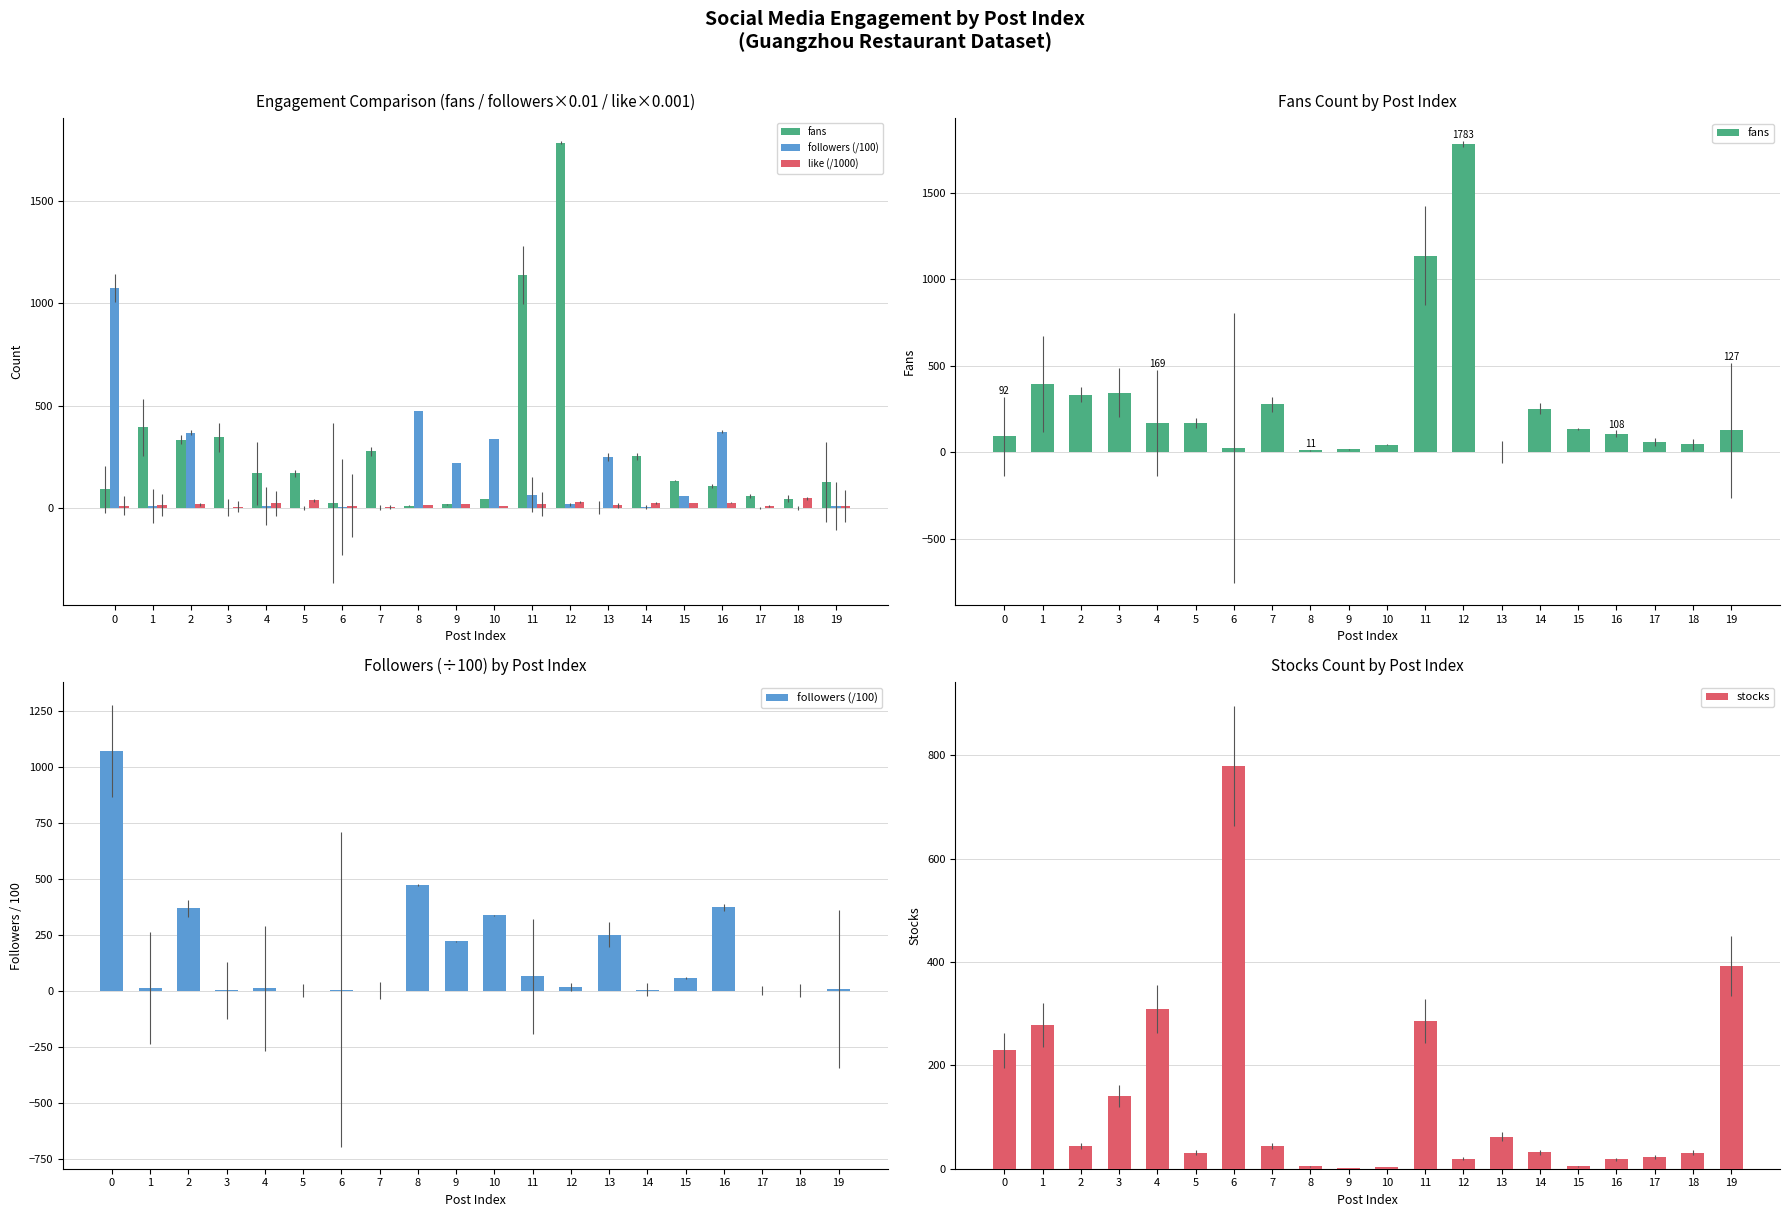

What is the maximum value for stocks?

779